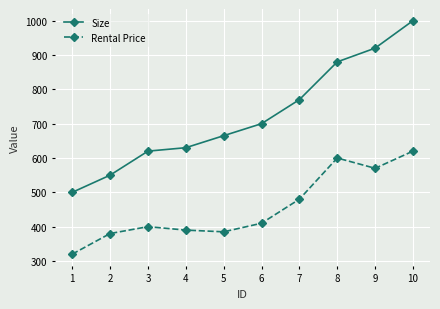

Is it true that Size equals 1000 at 10?

True